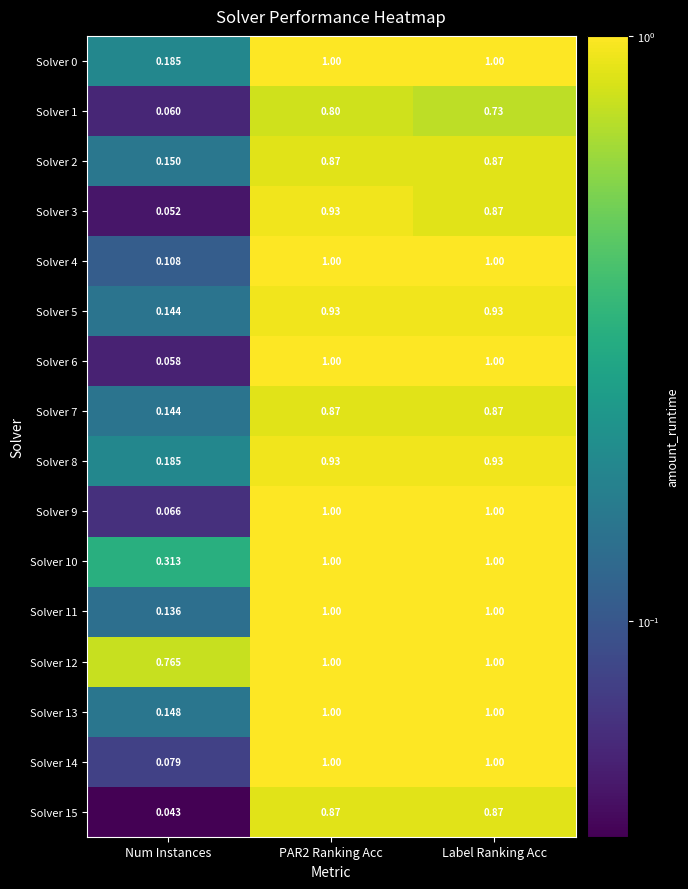

At which label is Solver 6 closest to 0?

Num Instances